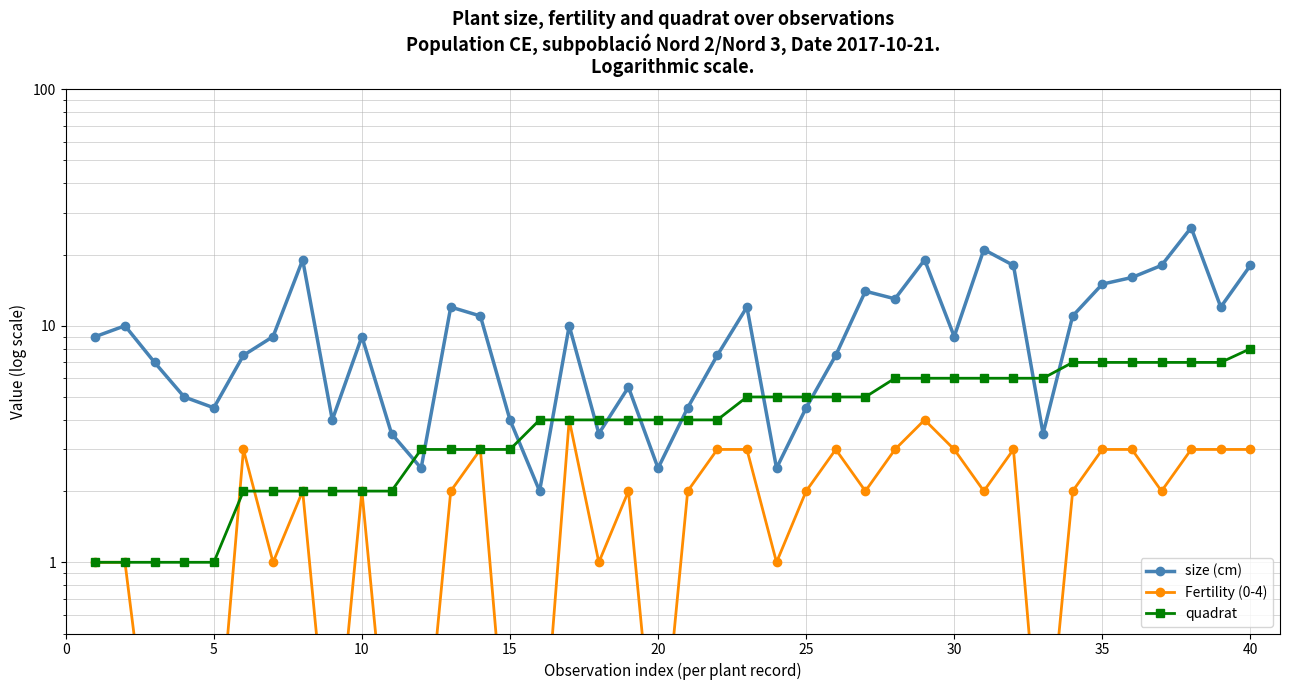

Count the number of data series in this chart.

3